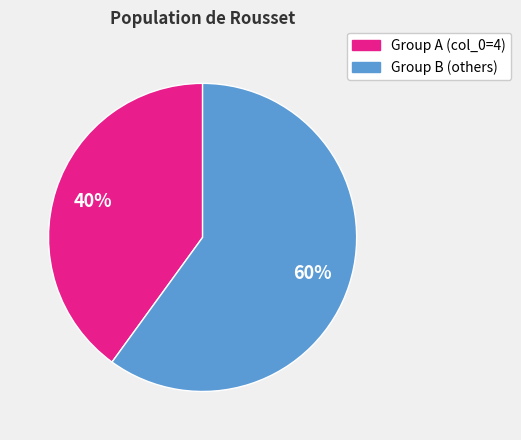

How many slices are in this pie chart?

2